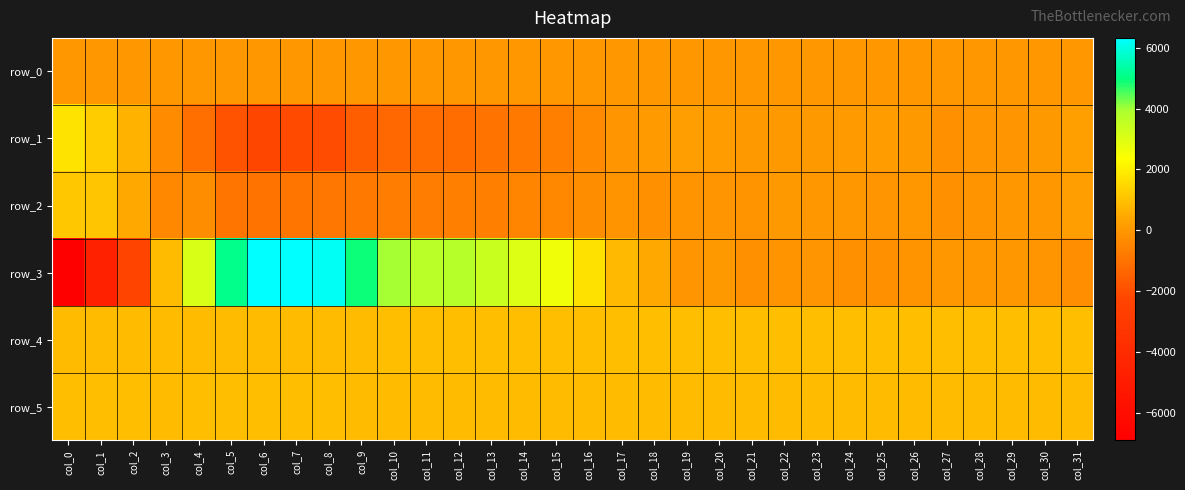

What is the total value across all series at col_11?

3591.9